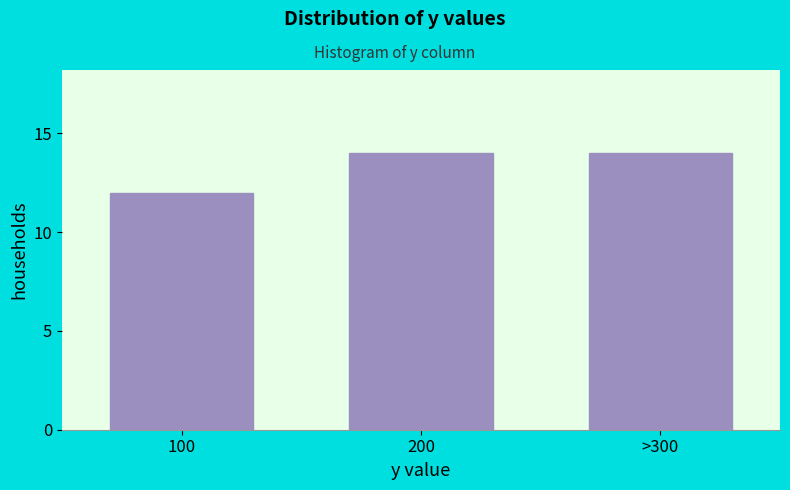

Reading right to left, list all the values displayed in this chart.

14	14	12